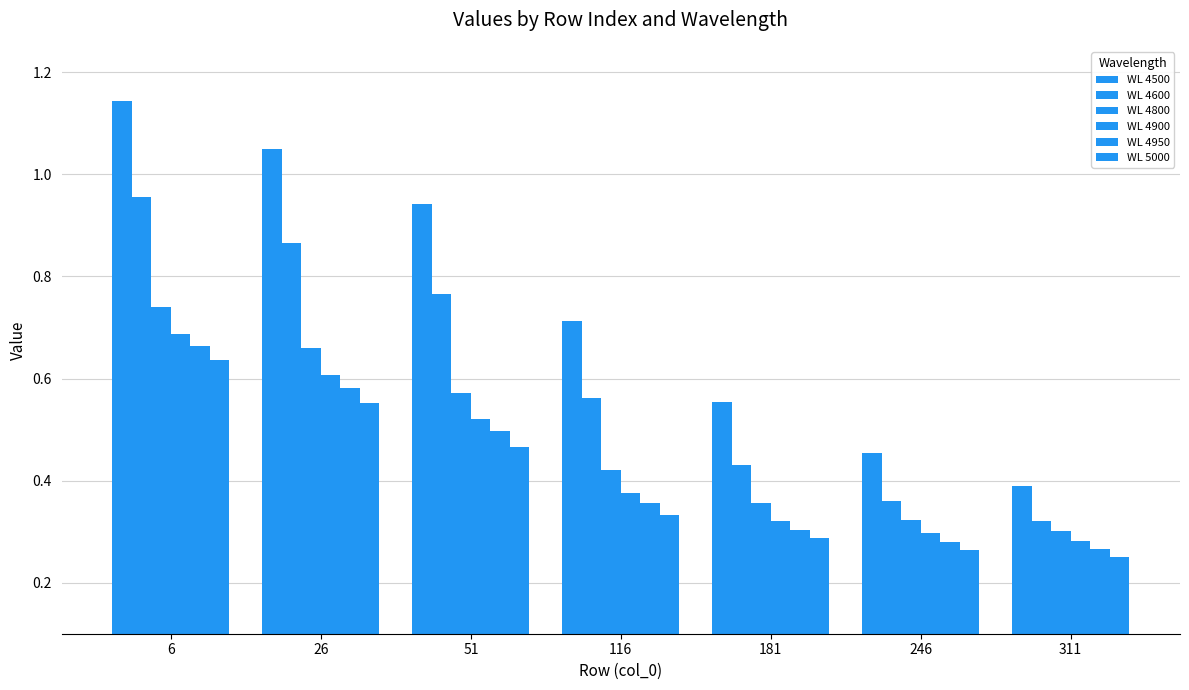

What is the sum of all WL 4900 values?

3.1